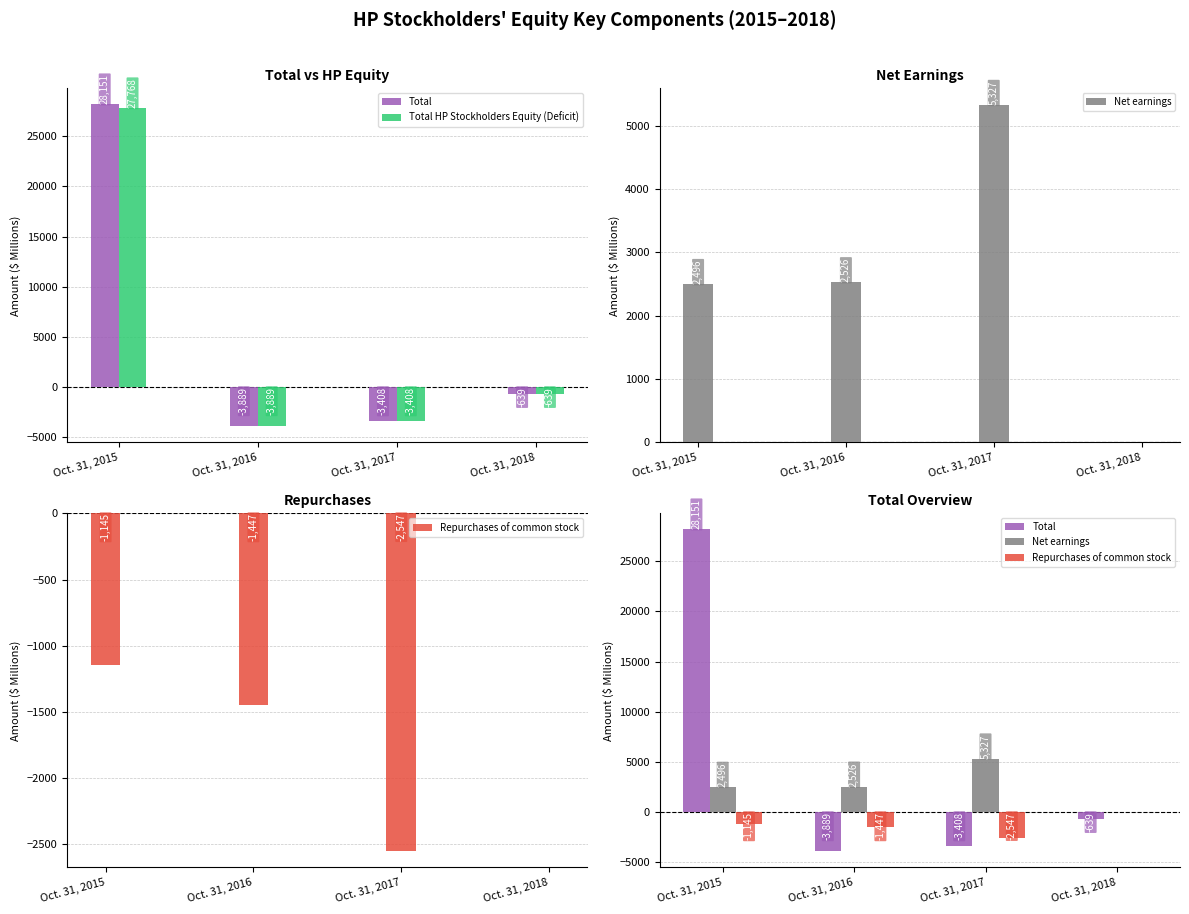

What are all the series names shown in the legend?

Total, Total HP Stockholders Equity (Deficit), Net earnings, Repurchases of common stock